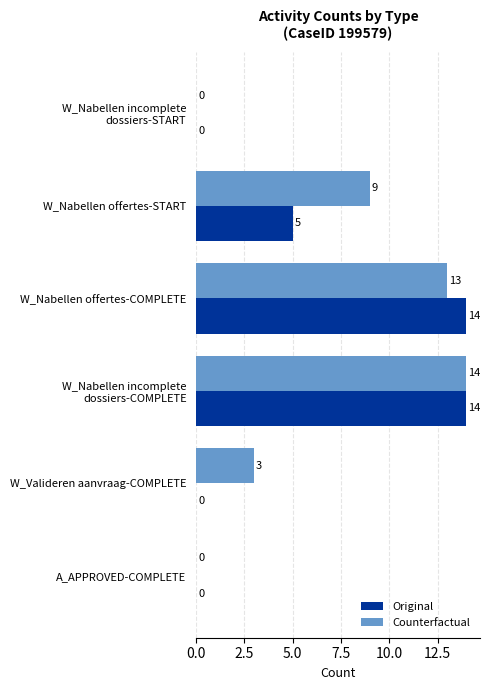

What is the sum of all Original values?

33